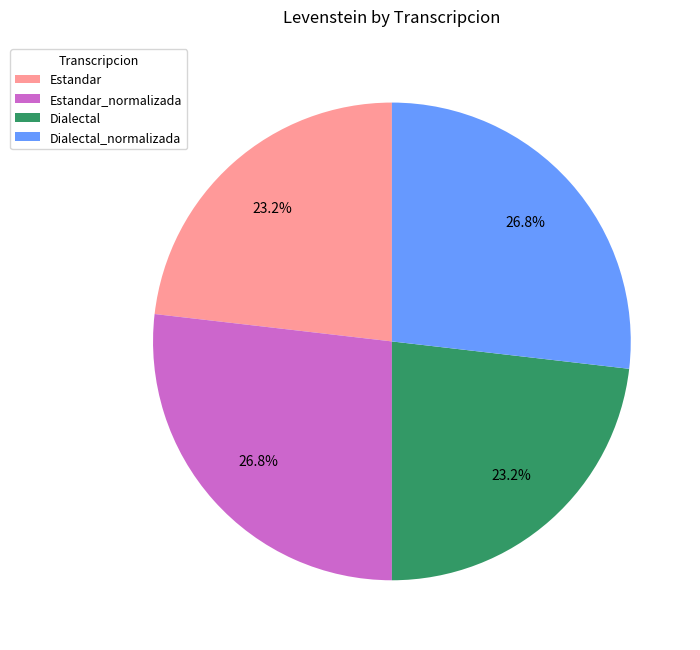

Combined, do Dialectal_normalizada and Estandar_normalizada account for over 50%?

Yes